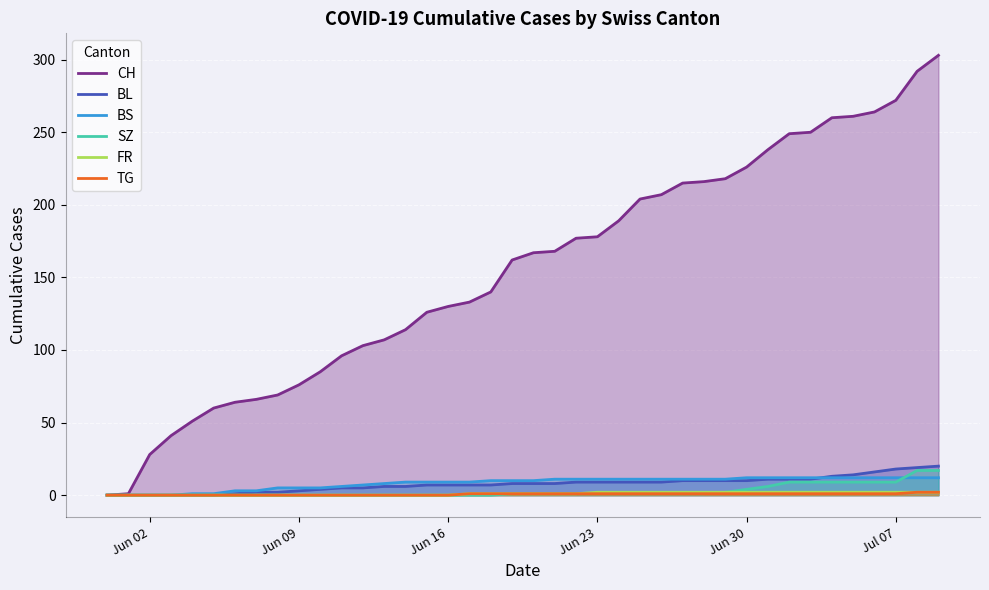

How many distinct data groups are displayed?

6